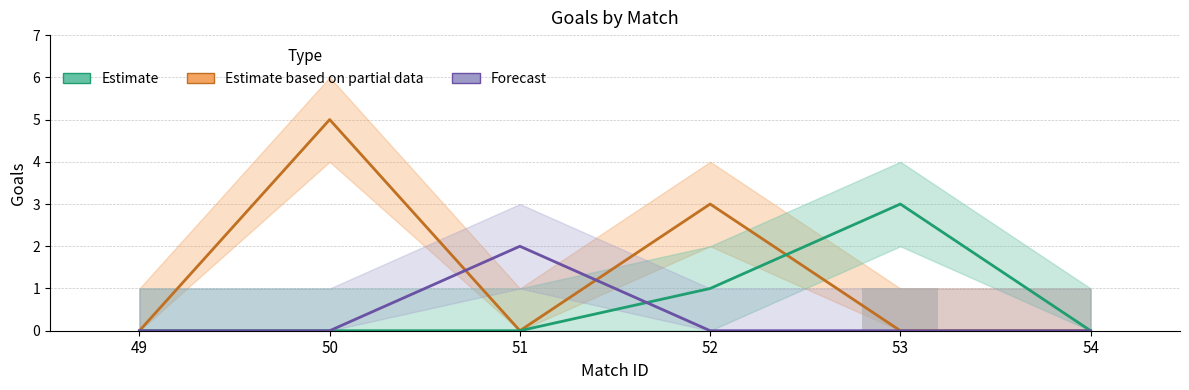

Between 52 and 53, which is larger?

52